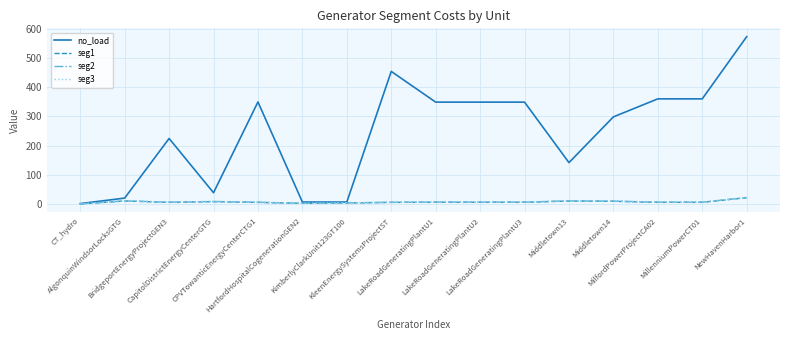

What is the difference between the no_load values at CapitolDistrictEnergyCenterGTG and CPVTowanticEnergyCenterCTG1?

311.1